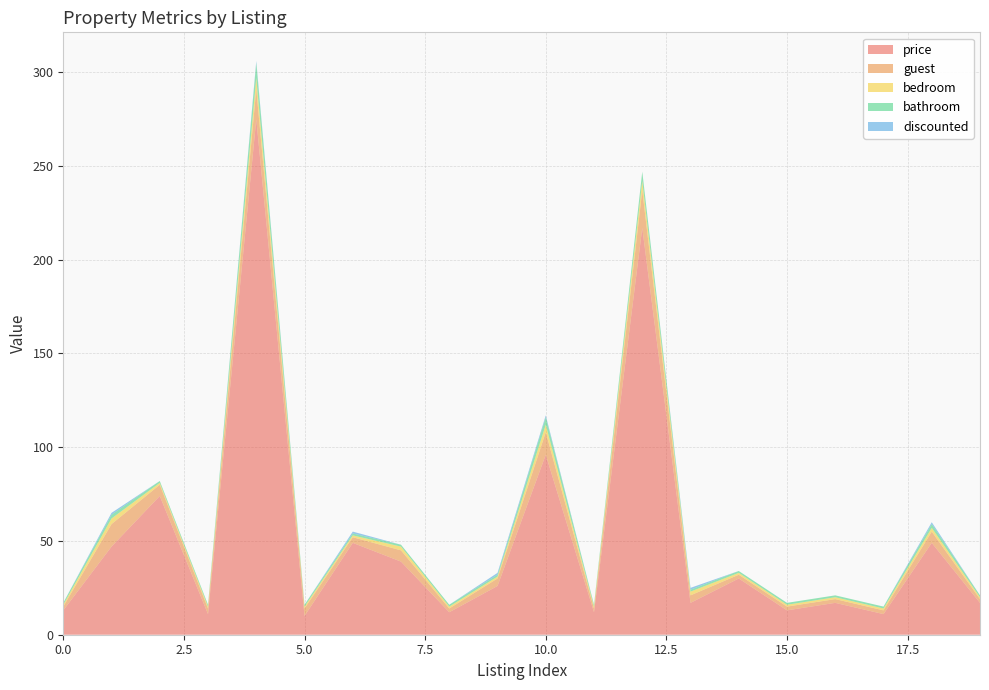

Reading right to left, extract all data points from this chart.

price: 17	49	11	17	13	30	17	217	12	96	26	12	39	49	10	275	11	74	47	13
guest: 2	6	2	2	2	2	4	20	2	12	4	2	6	3	4	16	3	6	12	2
bedroom: 1	2	1	1	1	1	2	5	1	4	1	1	2	1	1	6	1	1	3	1
bathroom: 1	2	1	1	1	1	1	5	1	4	1	1	1	1	1	8	1	1	2	1
discounted: 0	1	0	0	0	0	1	0	0	1	1	0	0	1	0	1	0	0	1	0